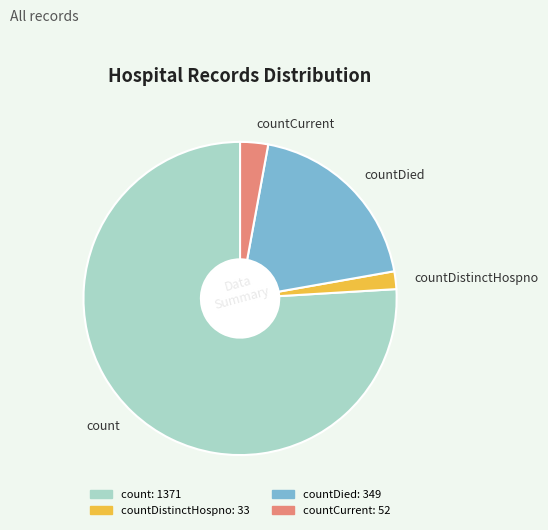

Combined, do countDistinctHospno and countDied account for over 50%?

No